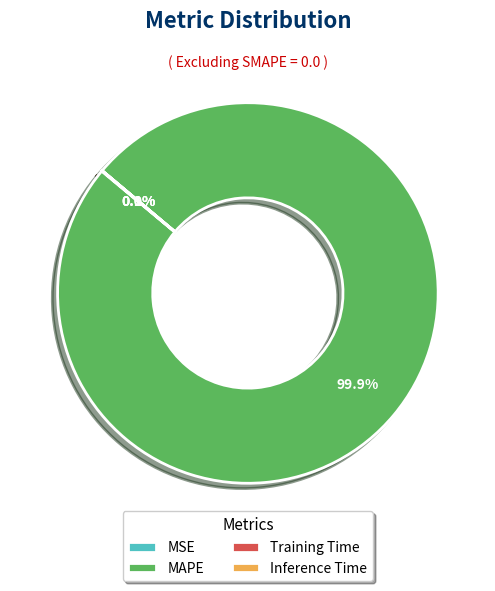

Does MAPE account for over 50% of the chart?

Yes